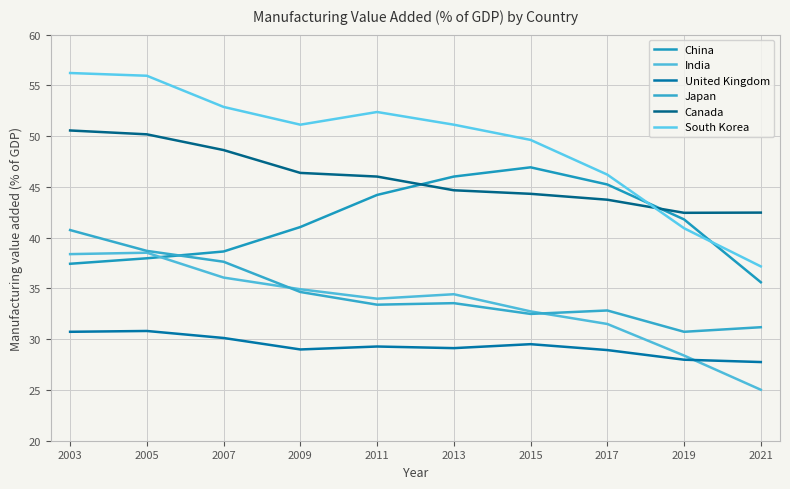

What is the spread (max minus min) of values at 2009?

22.1